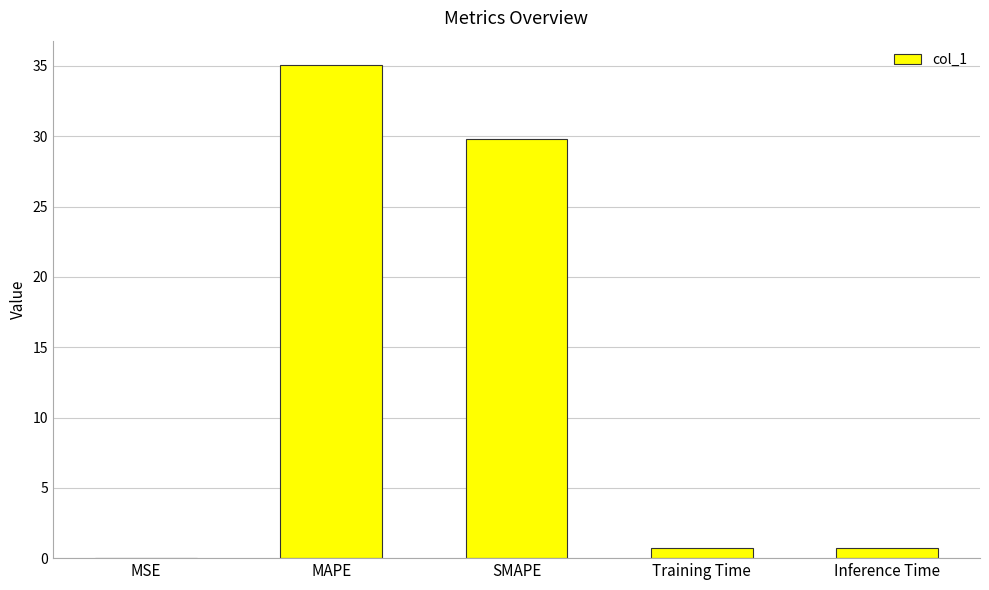

The chart shows a value of 29.8 at SMAPE. True or false?

True